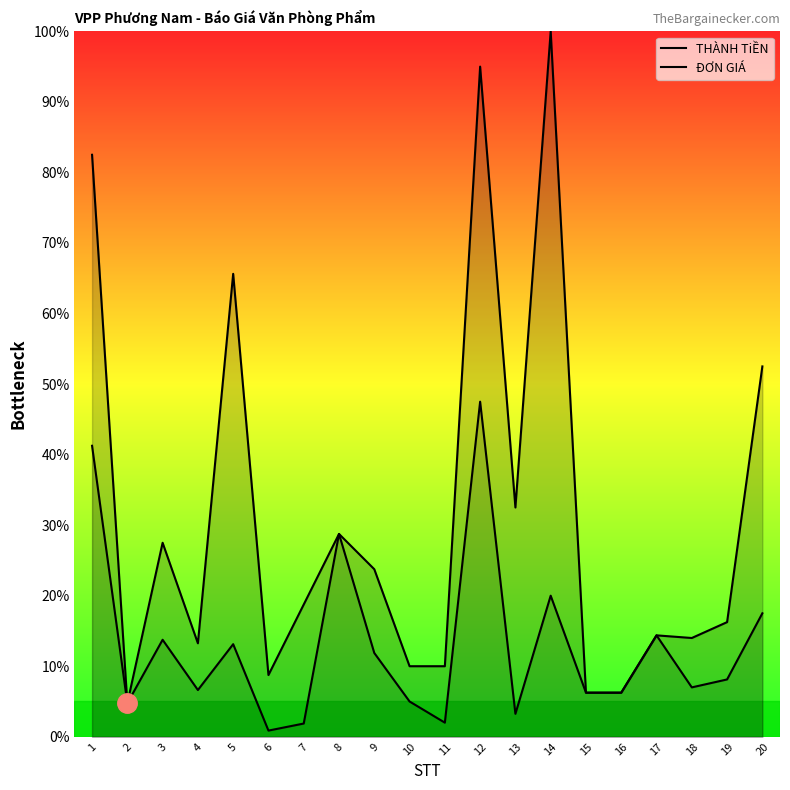

Which series changed the most between 6 and 19?

THÀNH TiỀN